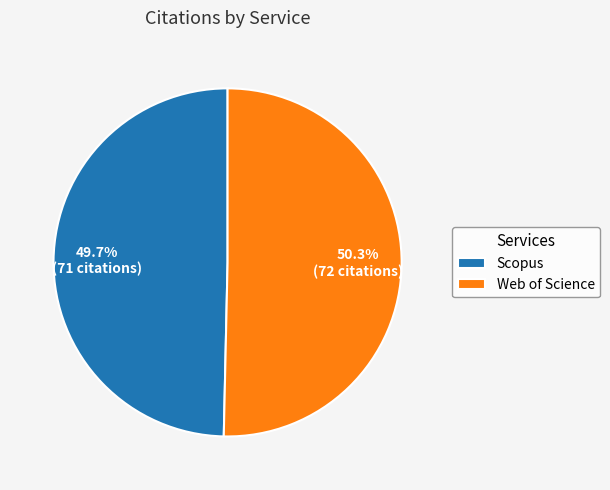

Between Scopus and Web of Science, which is larger?

Web of Science